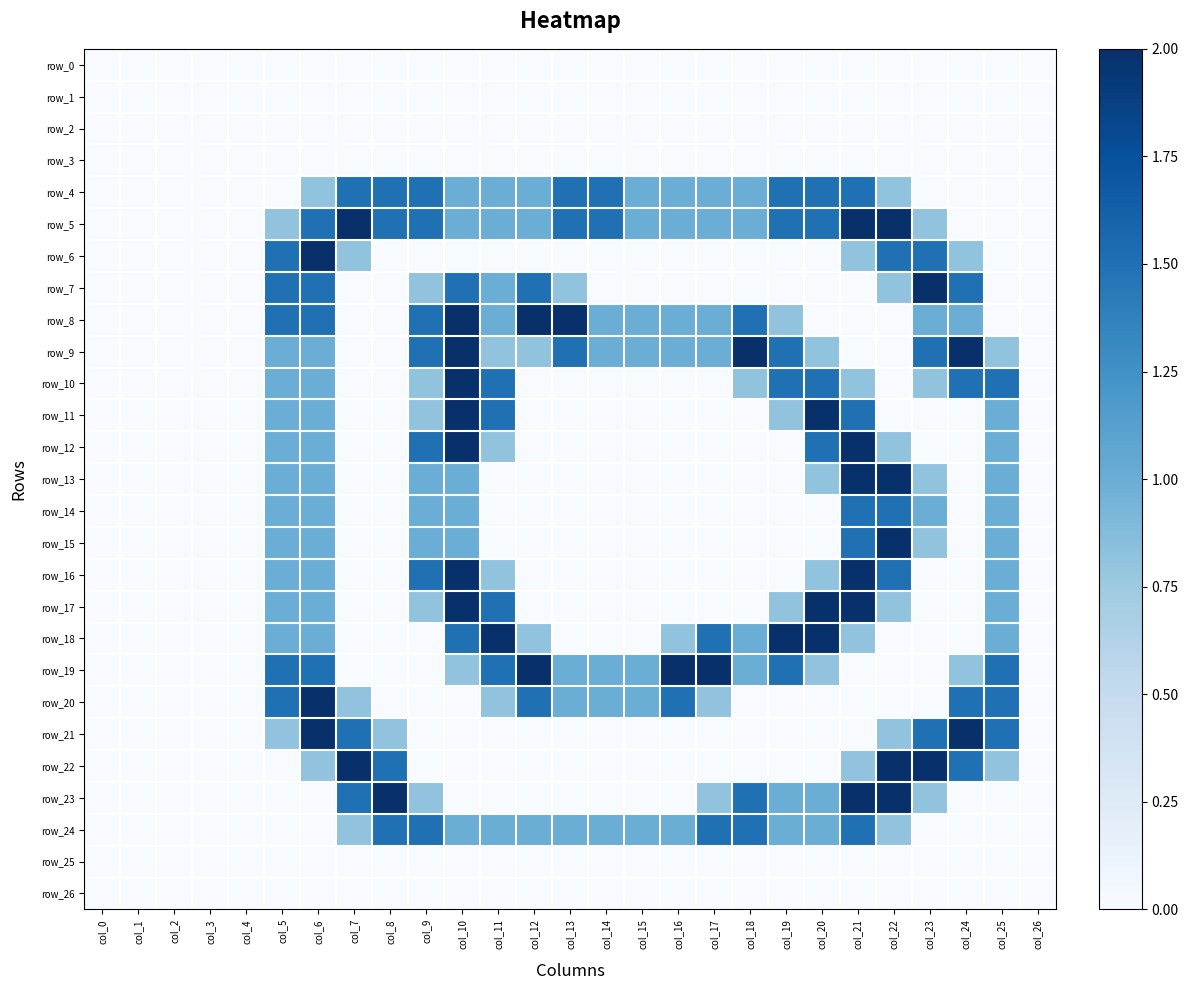

True or false: row_17 has a value of 0.8 at col_17.

False